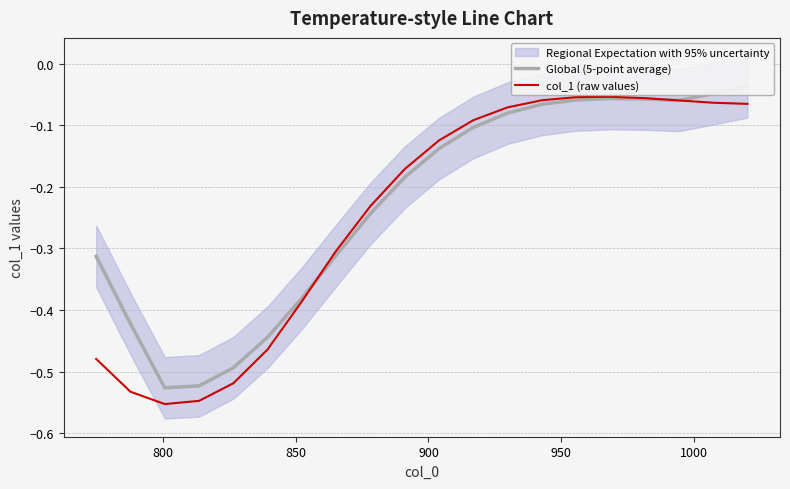

What is the total value across all series at 800?

-1.0